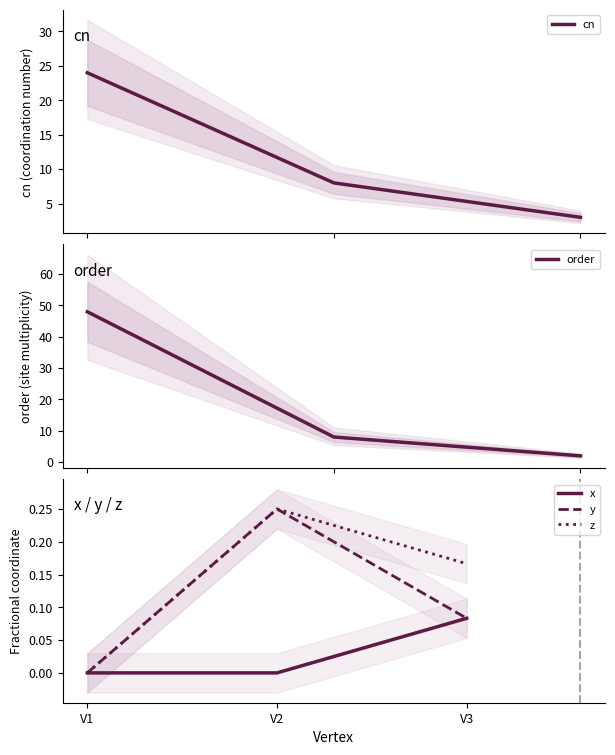

Reading left to right, what are all the values shown in this chart?

cn: V1=24.0	V2=8.0	V3=3.0
order: V1=48.0	V2=8.0	V3=2.0
x: V1=0.0	V2=0.0	V3=0.1
y: V1=0.0	V2=0.2	V3=0.1
z: V1=0.0	V2=0.2	V3=0.2